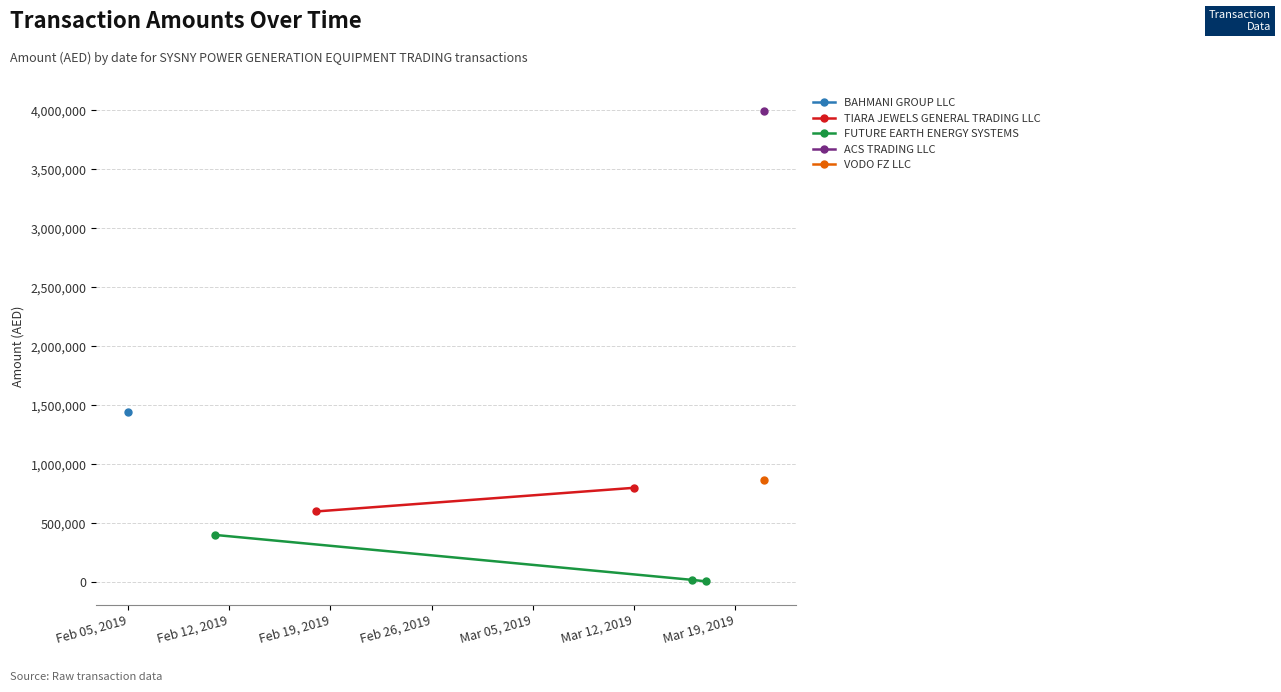

How many categories are shown in the chart?

8